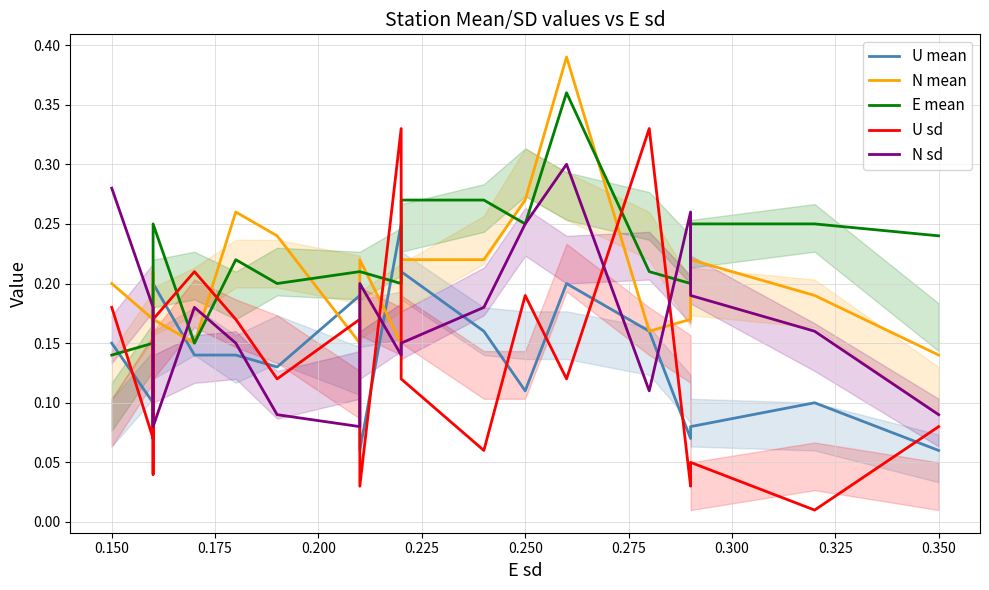

Which series has the largest total across all categories?

E mean